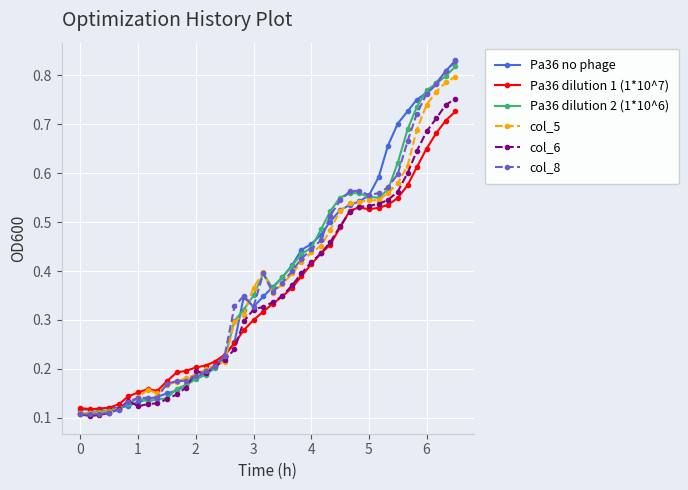

True or false: Pa36 dilution 1 (1*10^7) and Pa36 dilution 2 (1*10^6) intersect in this chart.

True